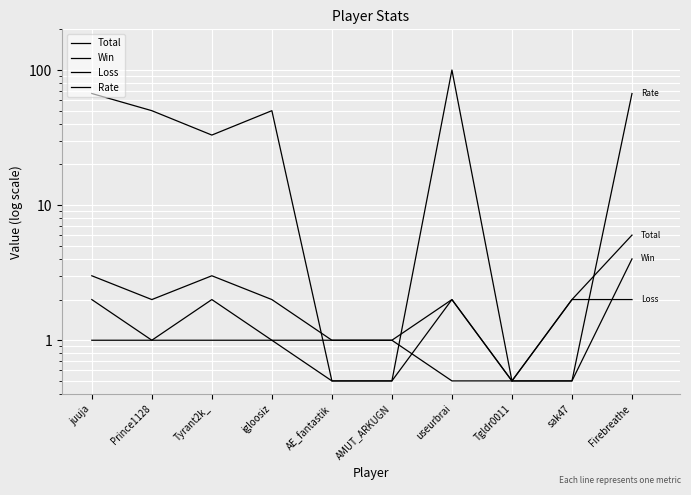

What is the total value across all series at useurbrai?

104.5